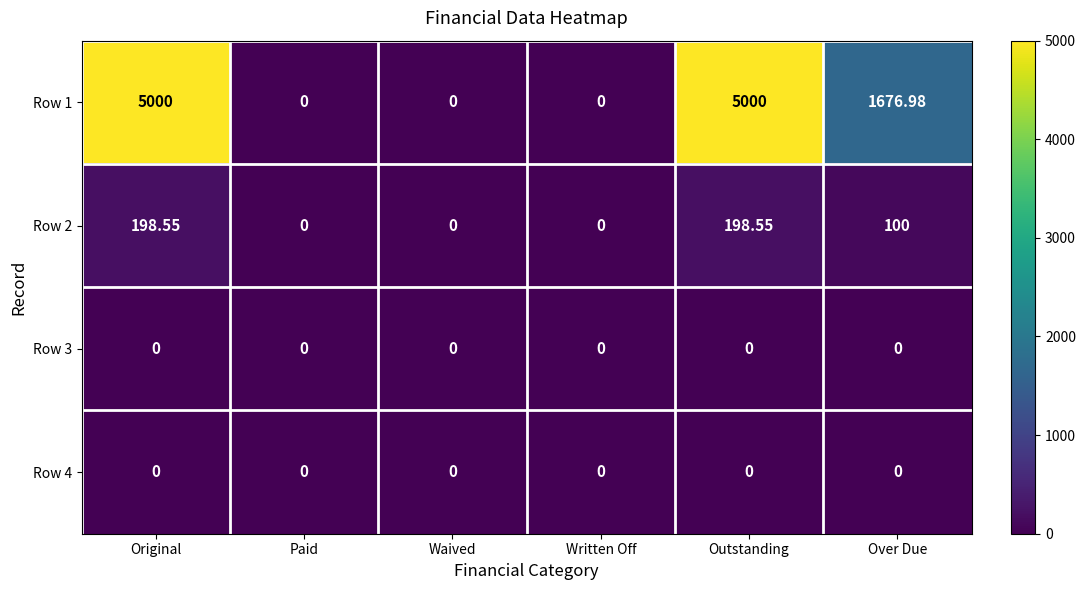

Is the value of Row 1 at Over Due greater than the value of Row 2 at Waived?

Yes